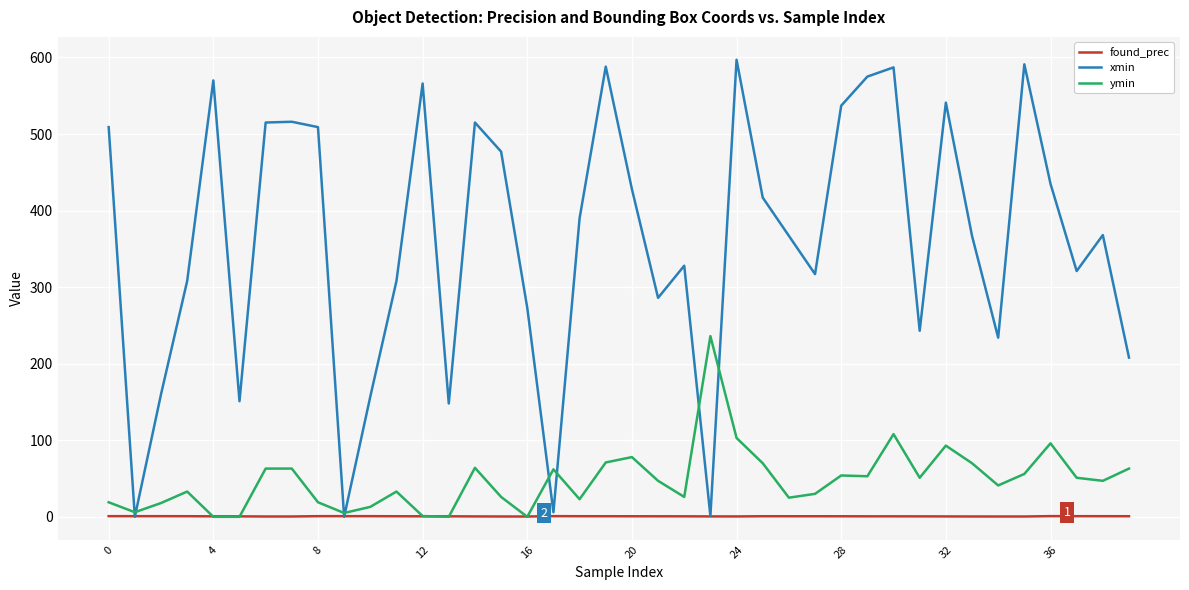

Which series has the largest range (max minus min)?

xmin